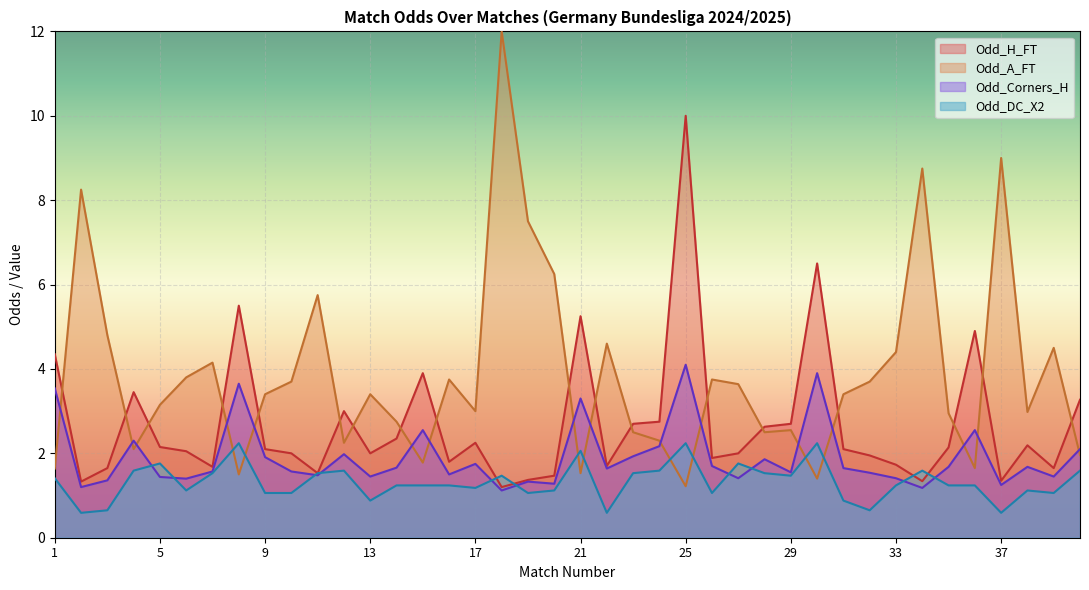

What is the difference between the Odd_A_FT values at 22 and 6?

0.8